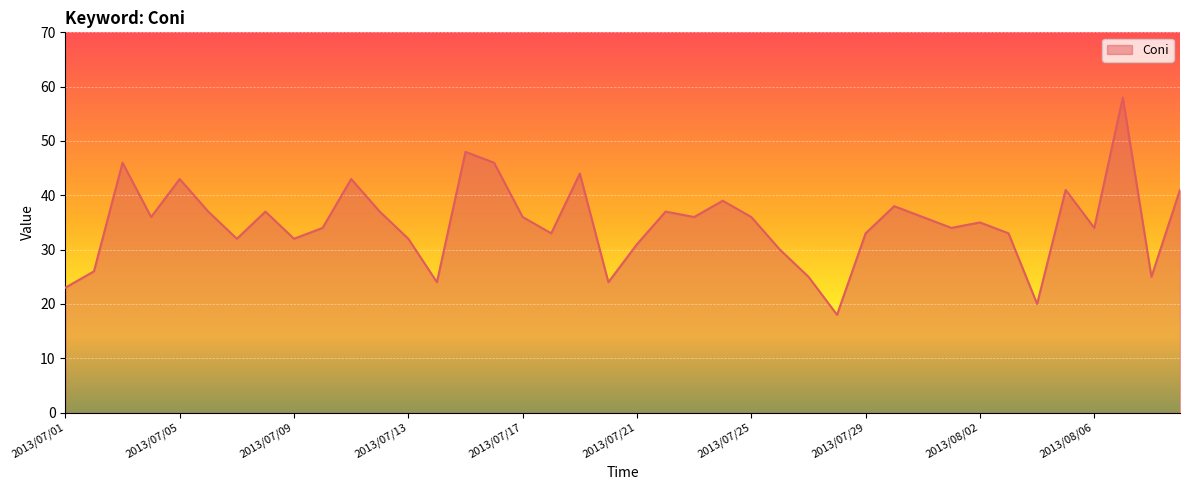

What is the difference between the maximum and minimum values?

40